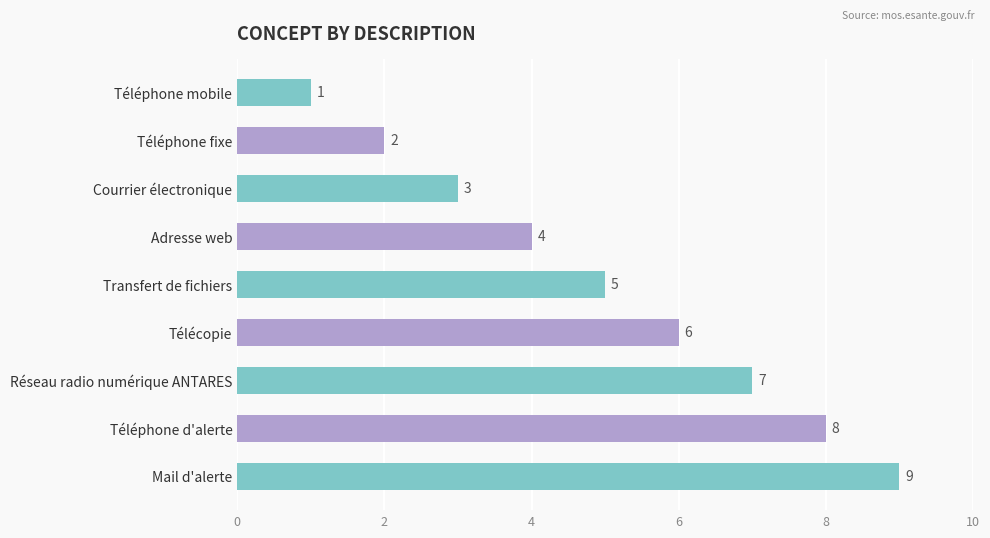

What is the difference between the maximum and minimum values?

8